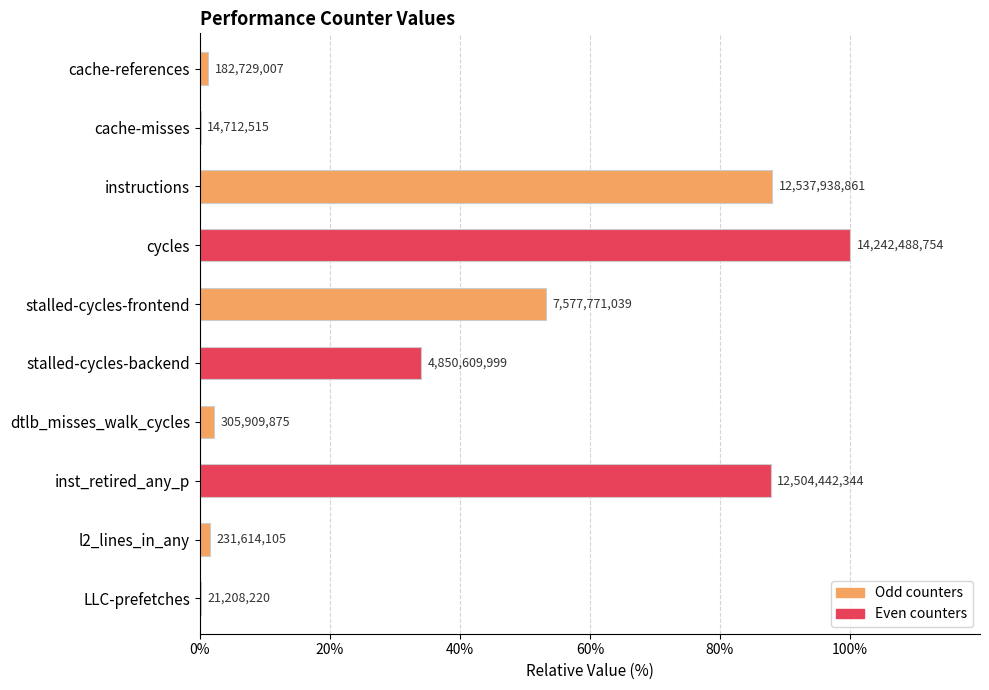

Are the bars horizontal?

Yes